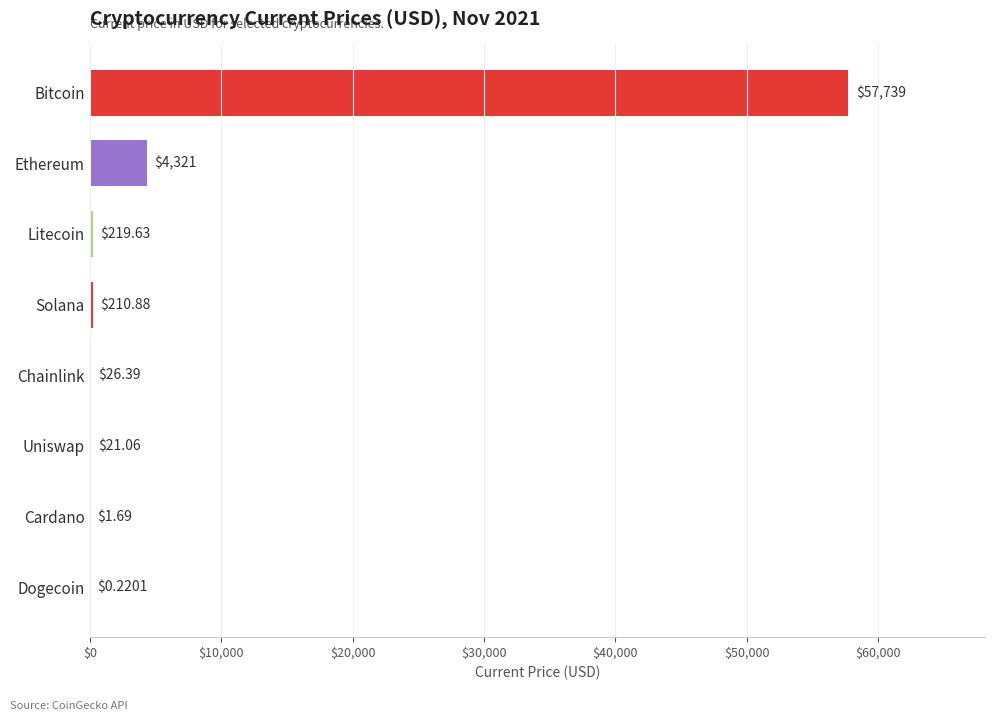

What is the sum of all values?

62540.2